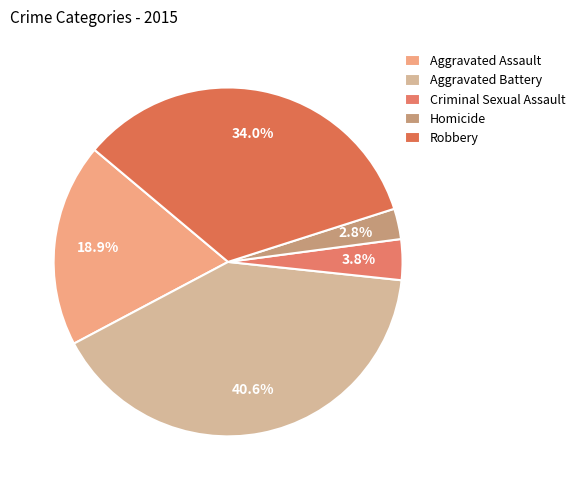

Is there a majority slice in this chart?

No